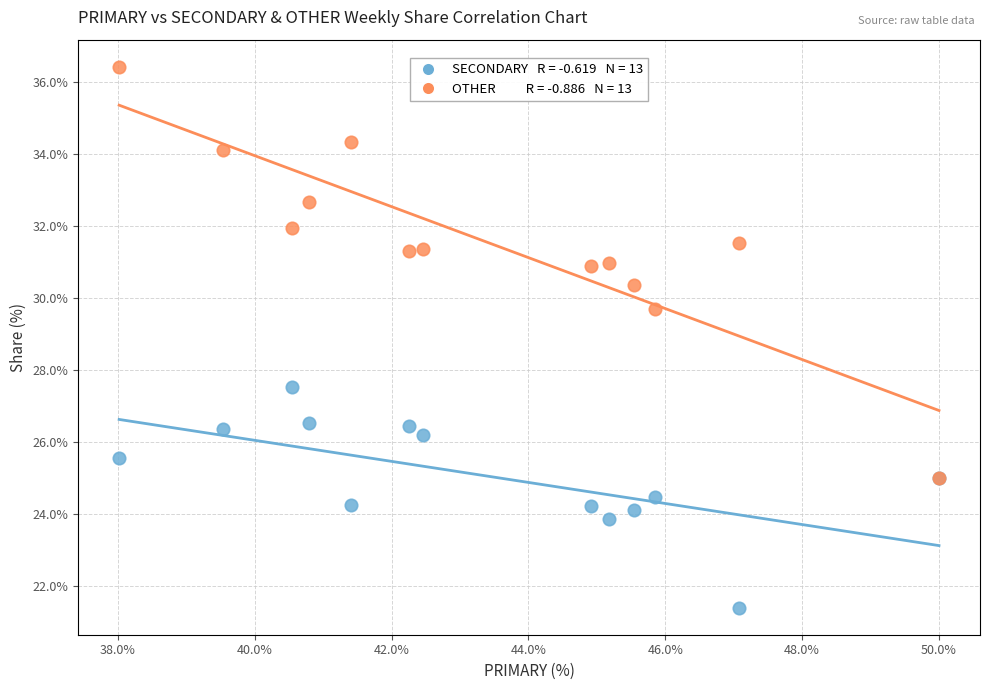

Across all series, what Y value is closest to 28?

27.5